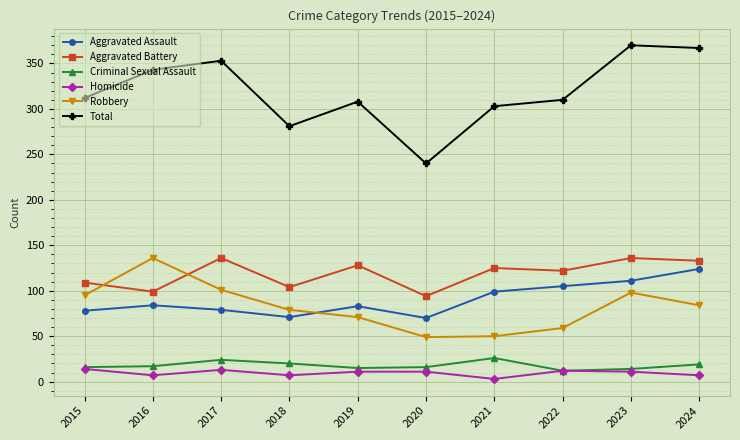

Read the Aggravated Assault value at 2018, to the nearest 10.

70